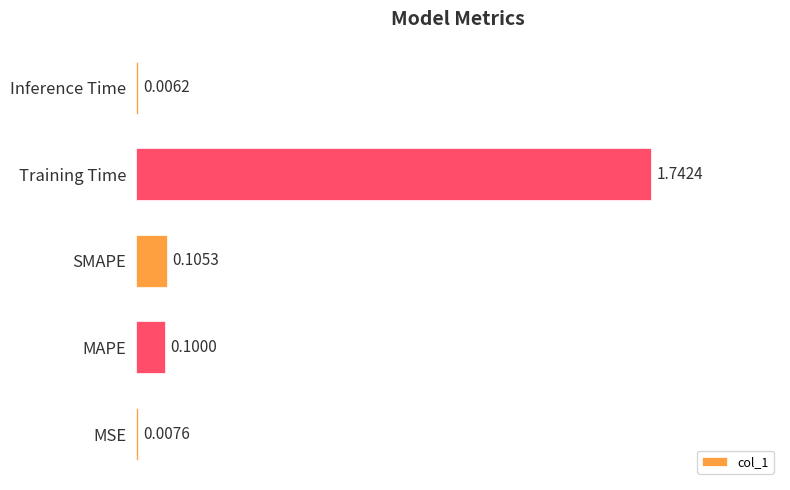

Where is the data nearest to the value 0?

Inference Time